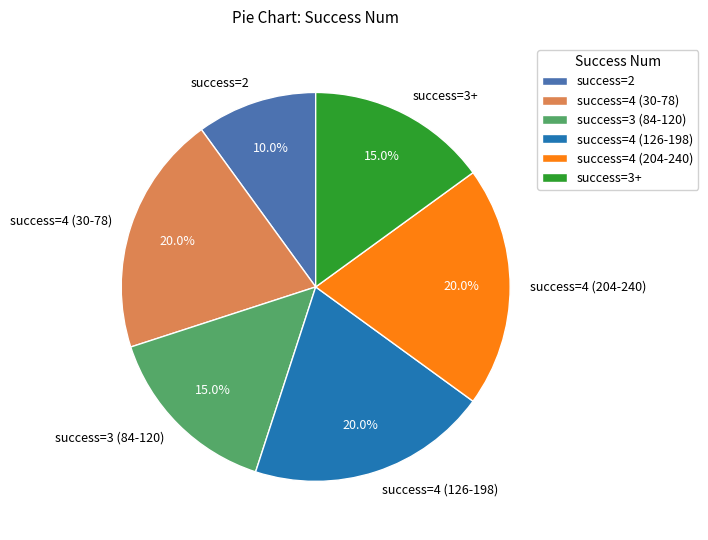

How many segments does this pie chart have?

6